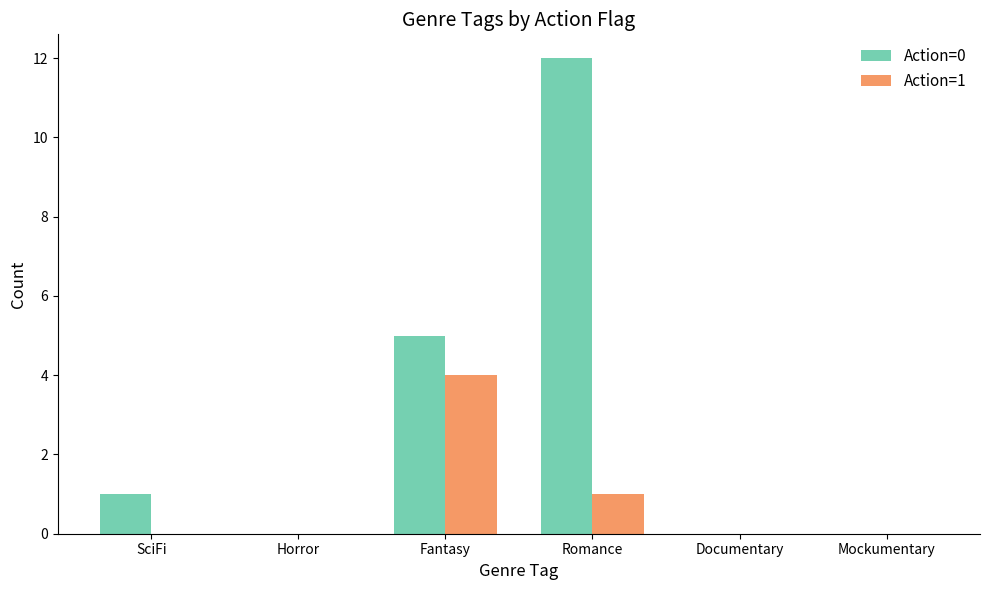

At which category is the sum across all series the highest?

Romance